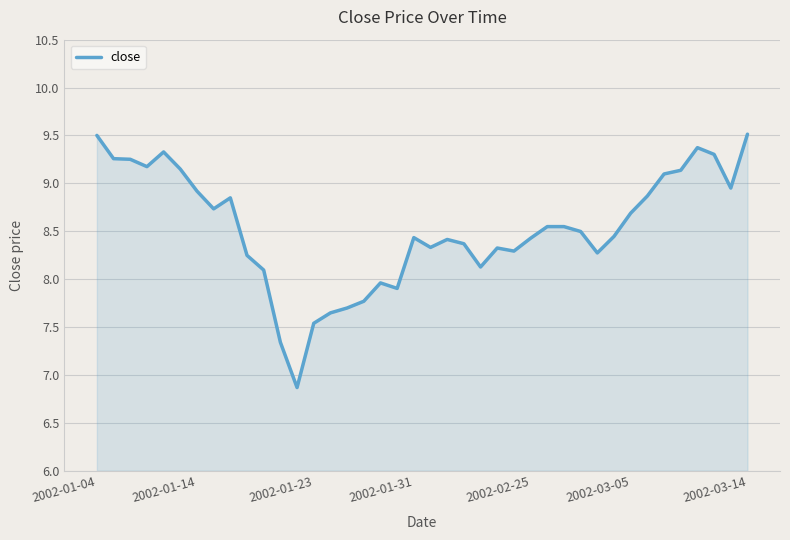

What is the greatest value displayed?

9.5